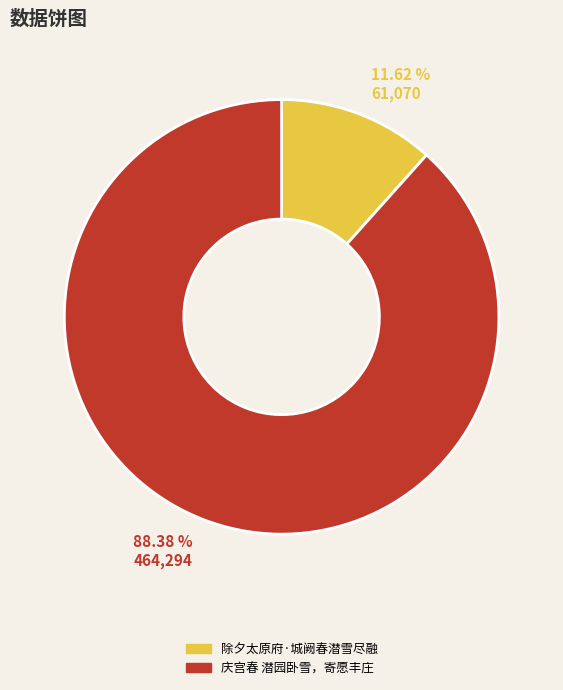

Does any single category account for the majority?

Yes